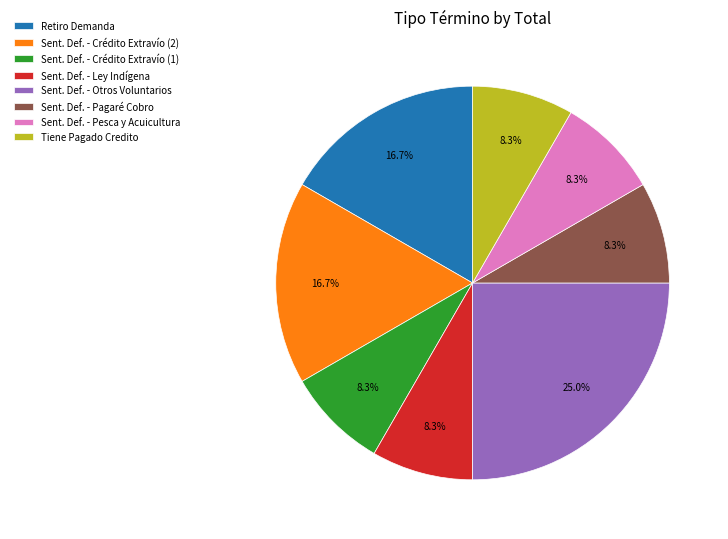

Which slice is the largest?

Sent. Def. - Otros Voluntarios